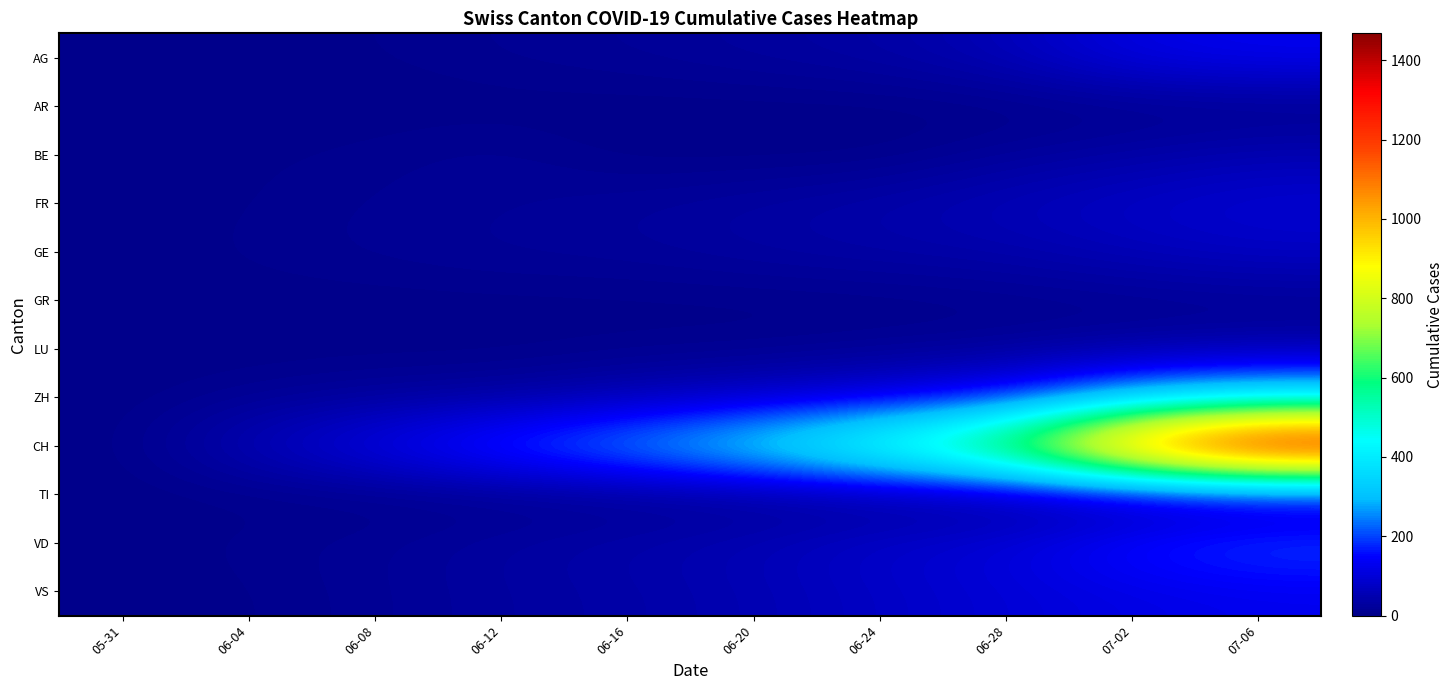

Reading left to right, transcribe all the data shown in this chart.

AG: 05-31=0	06-04=3	06-08=5	06-12=13	06-16=18	06-20=26	06-24=35	06-28=59	07-02=116	07-06=132
AR: 05-31=0	06-04=0	06-08=0	06-12=0	06-16=0	06-20=0	06-24=0	06-28=0	07-02=4	07-06=4
BE: 05-31=0	06-04=4	06-08=8	06-12=17	06-16=0	06-20=0	06-24=0	06-28=21	07-02=35	07-06=52
FR: 05-31=0	06-04=5	06-08=13	06-12=16	06-16=23	06-20=32	06-24=44	06-28=61	07-02=79	07-06=94
GE: 05-31=0	06-04=8	06-08=14	06-12=20	06-16=22	06-20=31	06-24=38	06-28=44	07-02=62	07-06=76
GR: 05-31=0	06-04=1	06-08=1	06-12=2	06-16=2	06-20=2	06-24=3	06-28=7	07-02=10	07-06=13
LU: 05-31=0	06-04=0	06-08=1	06-12=0	06-16=5	06-20=6	06-24=12	06-28=17	07-02=28	07-06=36
ZH: 05-31=0	06-04=13	06-08=23	06-12=30	06-16=52	06-20=75	06-24=103	06-28=152	07-02=293	07-06=356
CH: 05-31=0	06-04=62	06-08=126	06-12=207	06-16=285	06-20=383	06-24=530	06-28=723	07-02=1185	07-06=1468
TI: 05-31=0	06-04=1	06-08=1	06-12=2	06-16=6	06-20=10	06-24=12	06-28=12	07-02=19	07-06=36
VD: 05-31=0	06-04=9	06-08=16	06-12=31	06-16=43	06-20=58	06-24=86	06-28=105	07-02=171	07-06=207
VS: 05-31=0	06-04=4	06-08=15	06-12=28	06-16=37	06-20=52	06-24=75	06-28=97	07-02=115	07-06=127